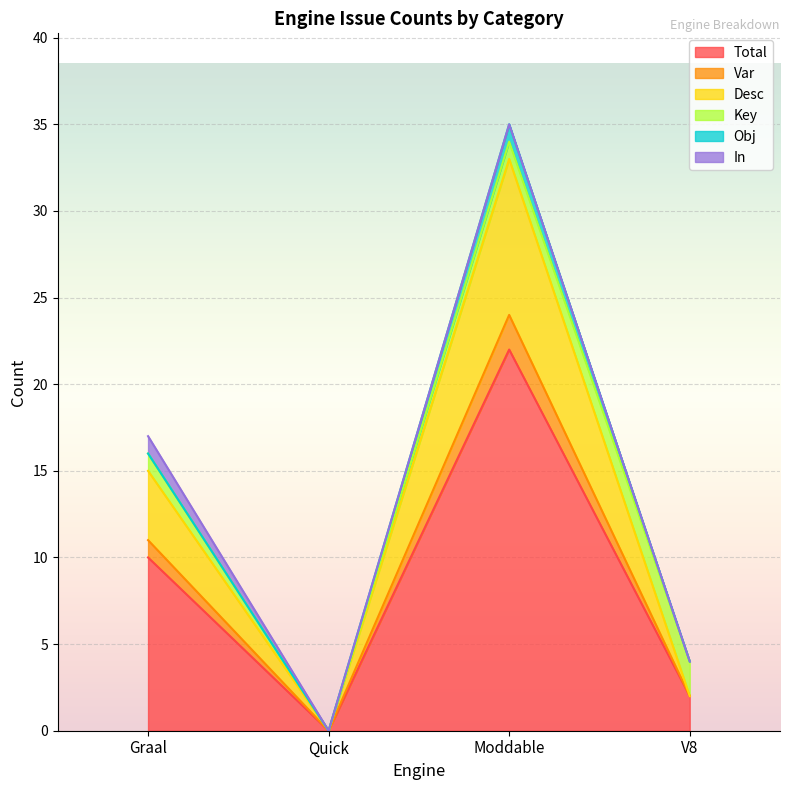

What is the sum of all Total values?

34